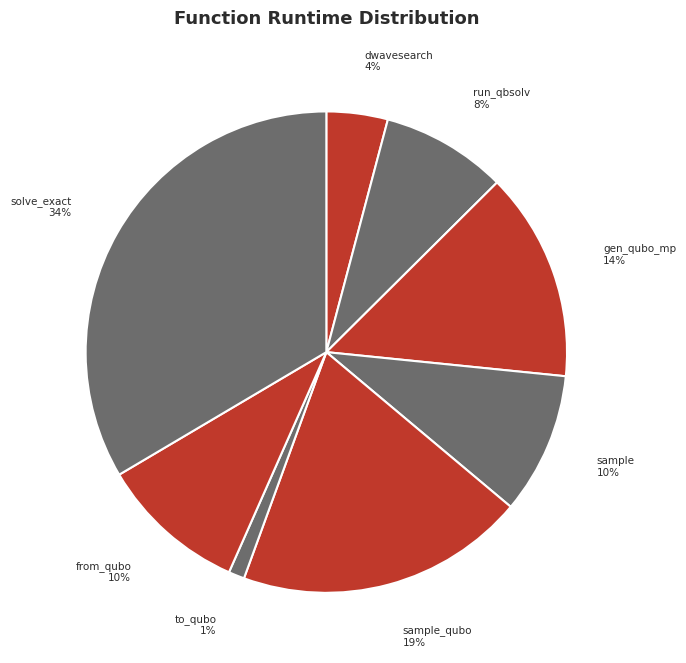

Which has a higher value, from_qubo or to_qubo?

from_qubo